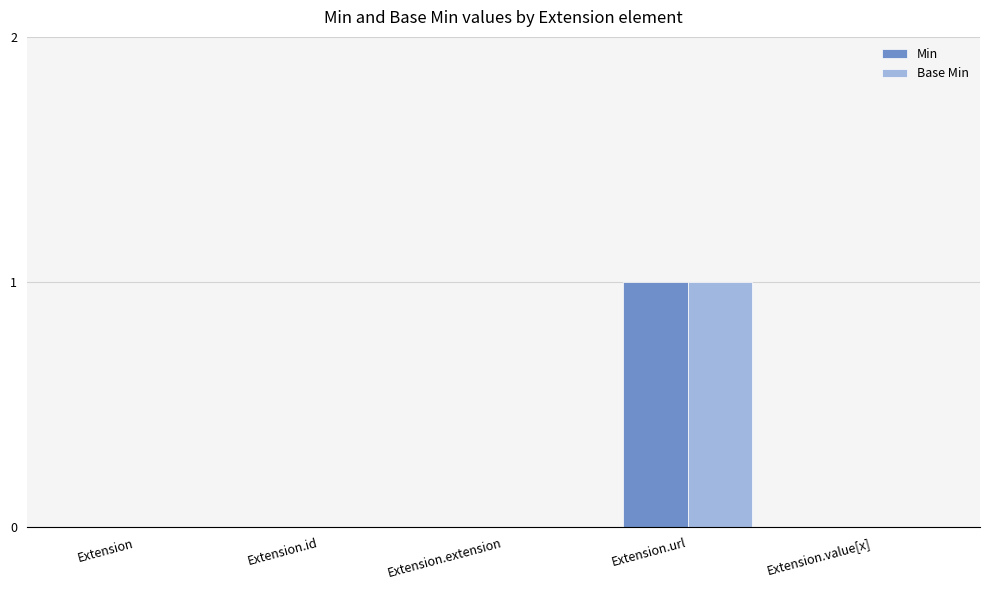

Are the bars horizontal?

No